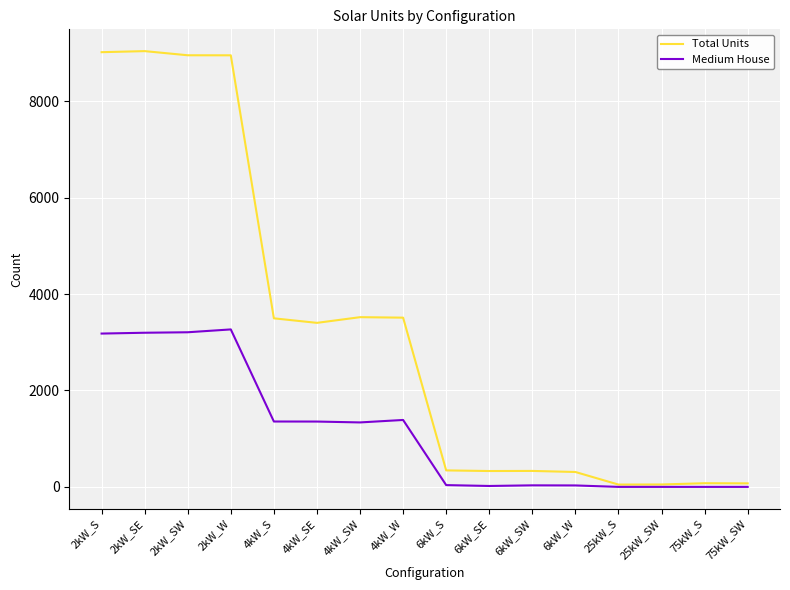

At which label is Medium House closest to 1633?

4kW_W